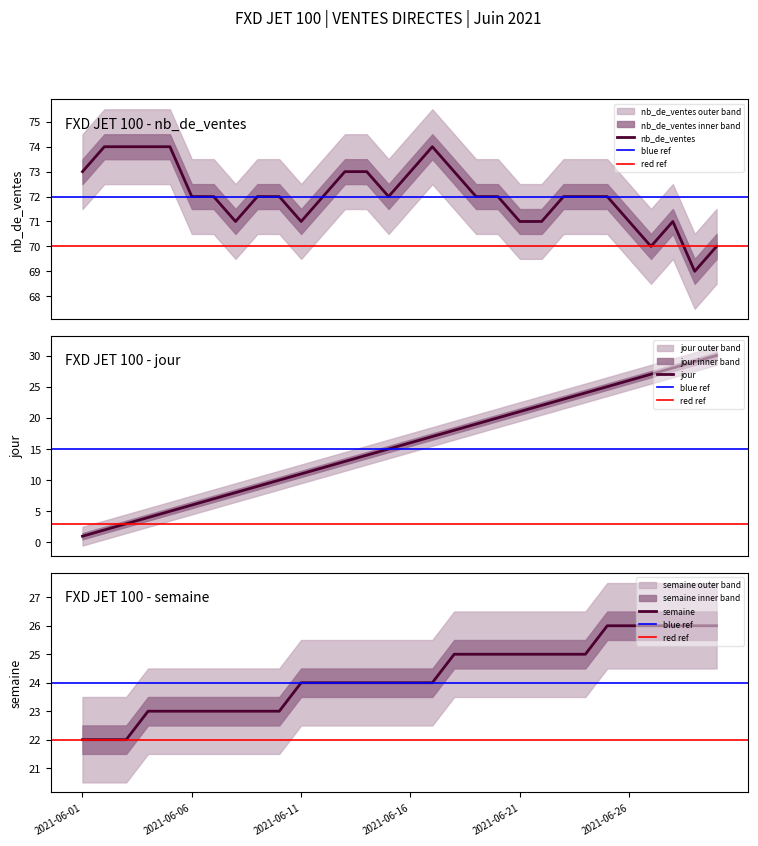

What is the average value of the nb_de_ventes series?

72